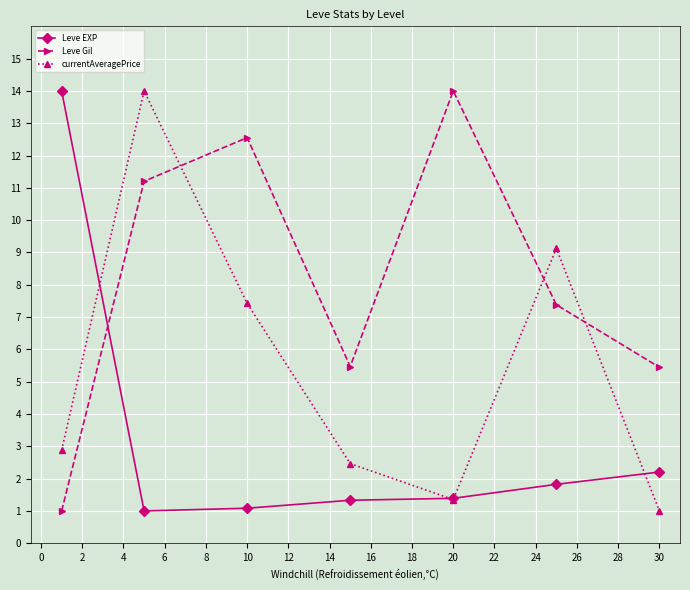

What is the value of the currentAveragePrice point at the 7th from the left?

1.0